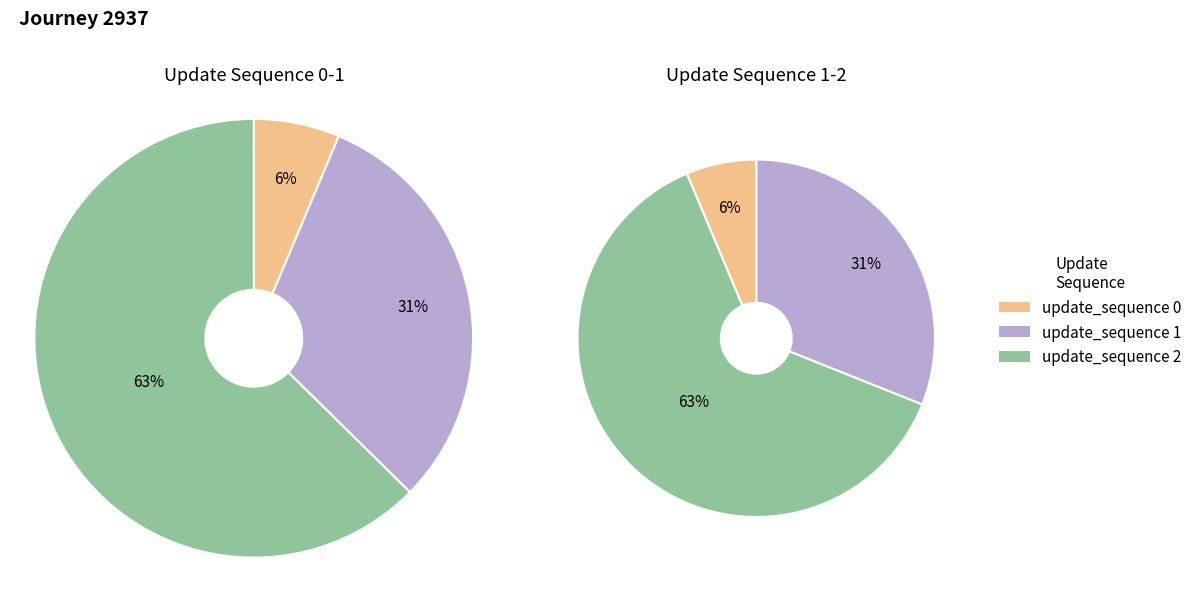

How much of the chart is everything except 2?

37.4%